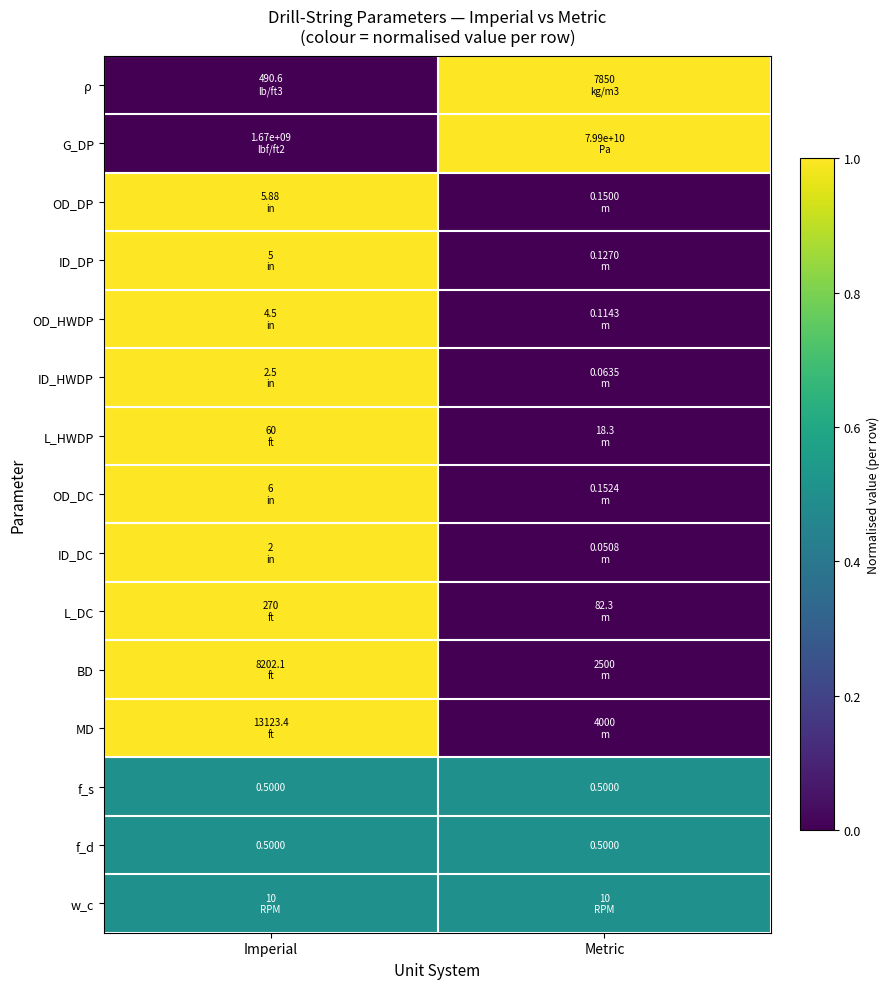

At which category is the sum across all series the highest?

Imperial